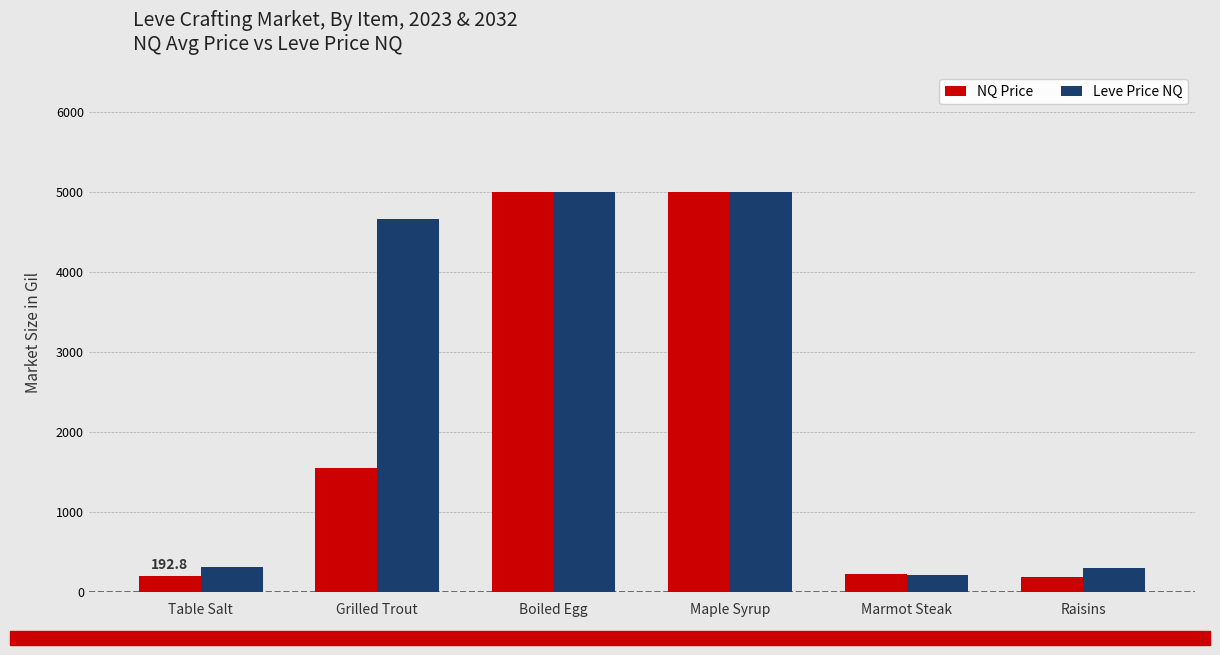

Which series has the largest total across all categories?

Leve Price NQ